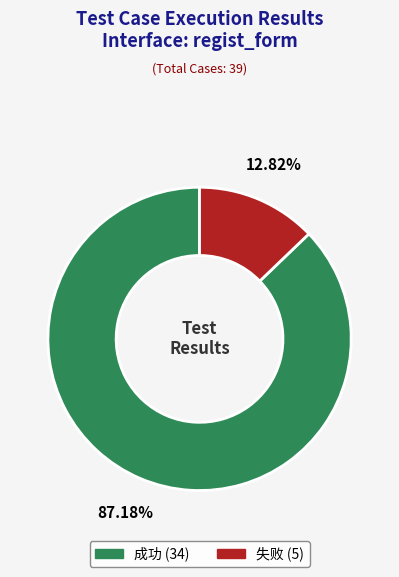

What is the majority slice?

成功